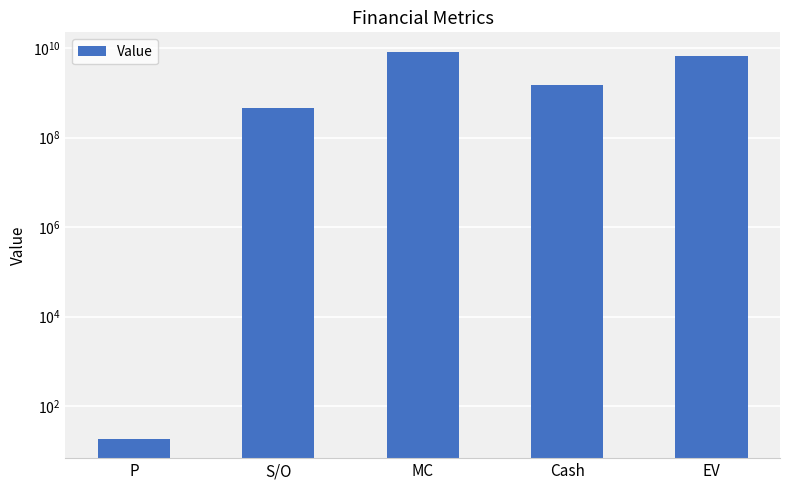

Rank the categories by value from highest to lowest.

MC, EV, Cash, S/O, P